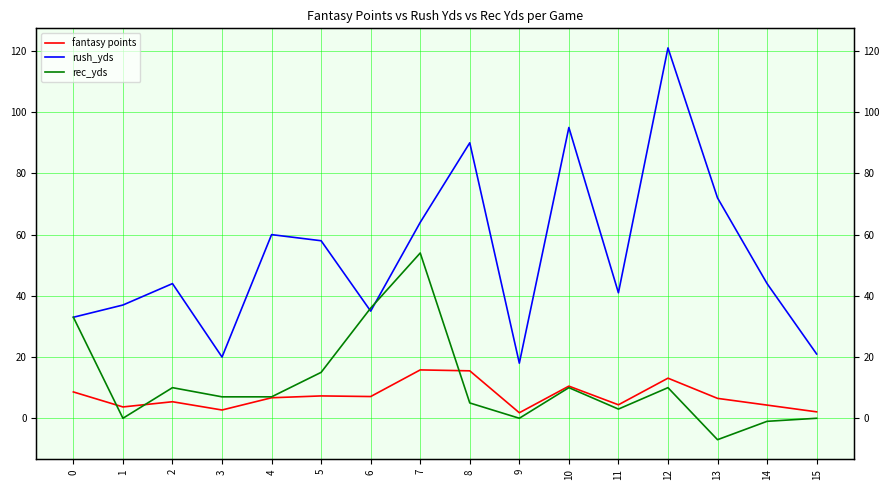

True or false: fantasy points and rush_yds cross at least once.

False